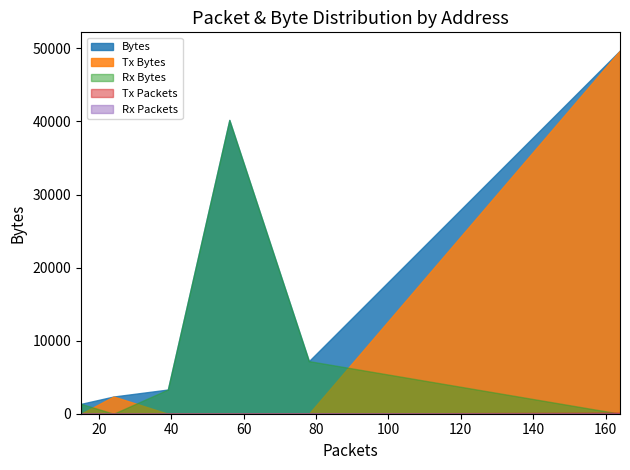

At which category does Rx Packets reach its first local peak?

78